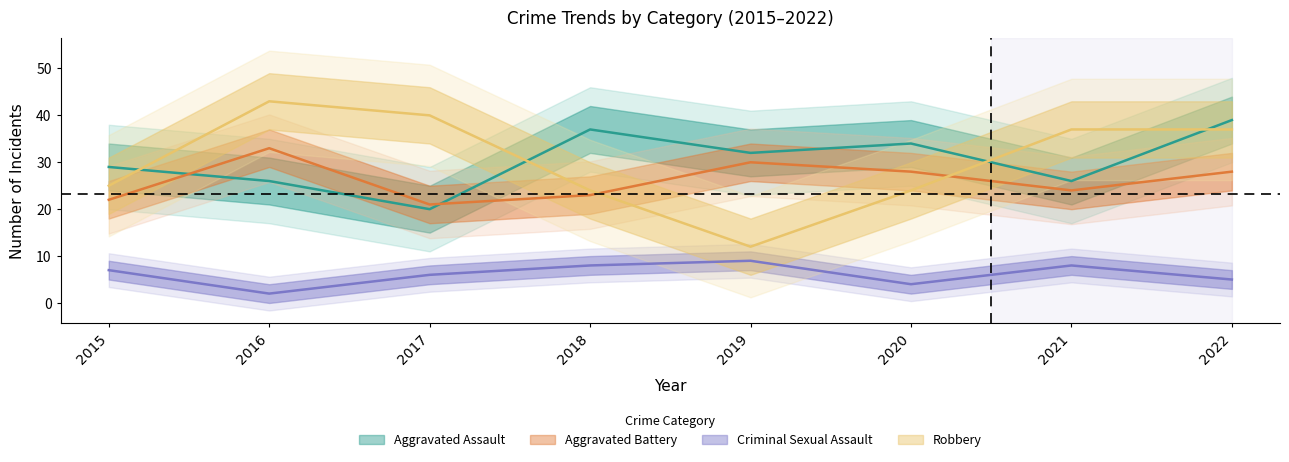

The value of Aggravated Battery at 2022 is 13. True or false?

False